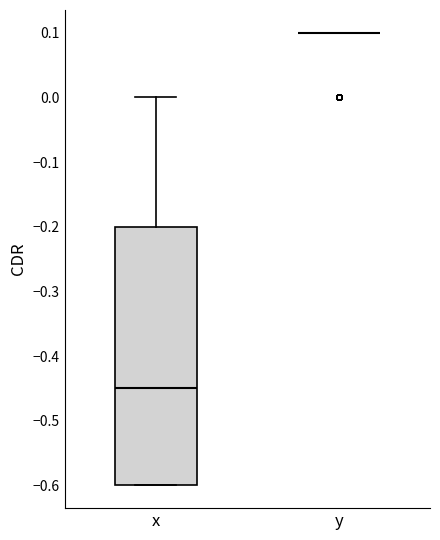

Comparing the boxes themselves (not the whiskers), which one is the tallest?

x